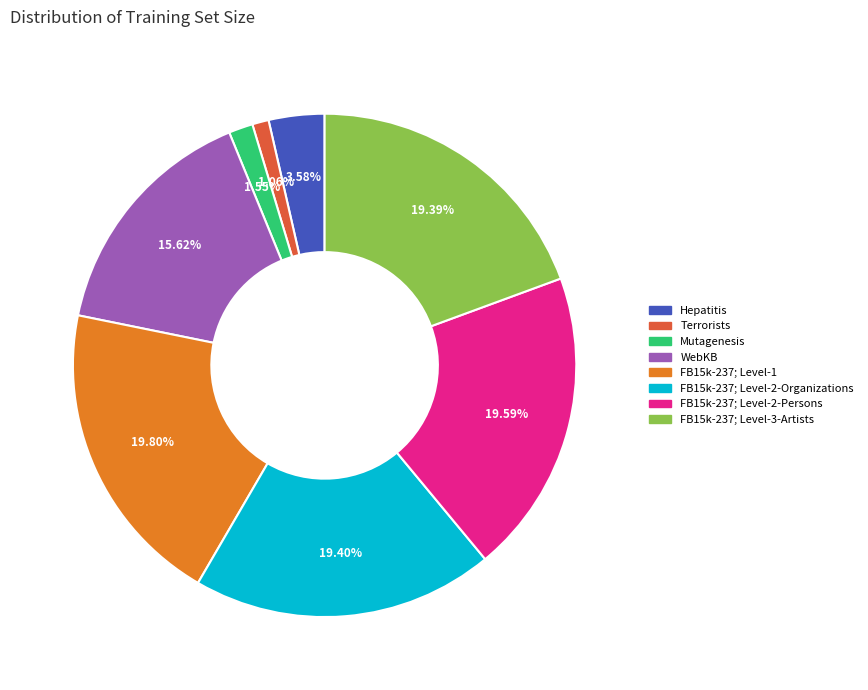

Count the number of slices in the pie.

8